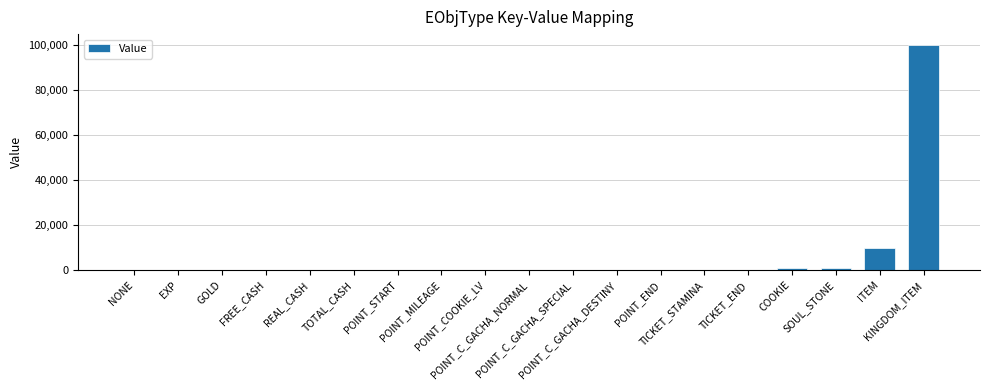

What is the greatest value displayed?

100000